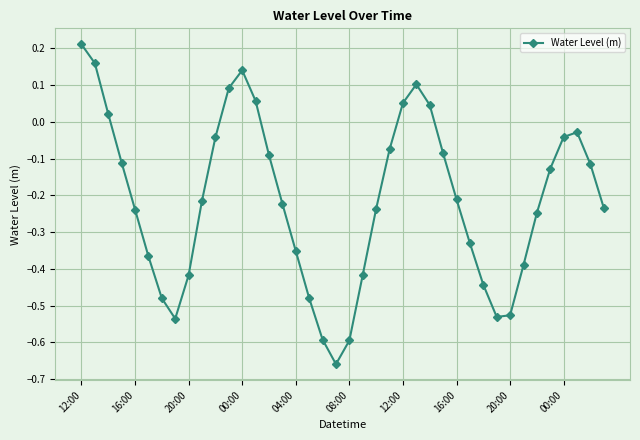

How many points are higher than both their immediate neighbors (excluding endpoints)?

3